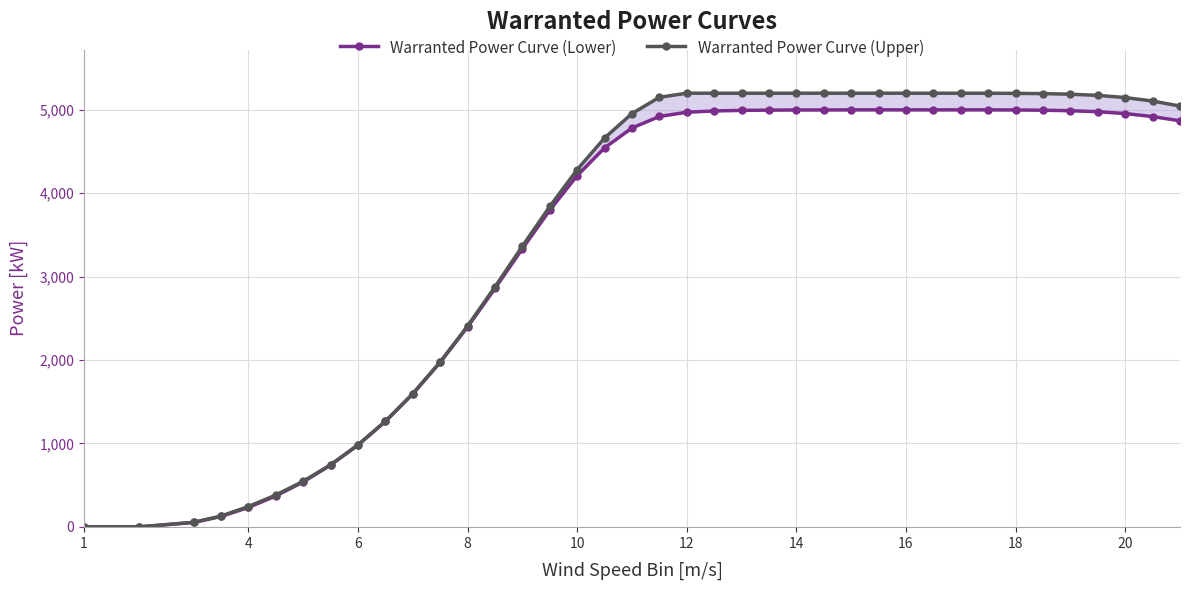

What is the sum of all Warranted Power Curve (Lower) values?

133385